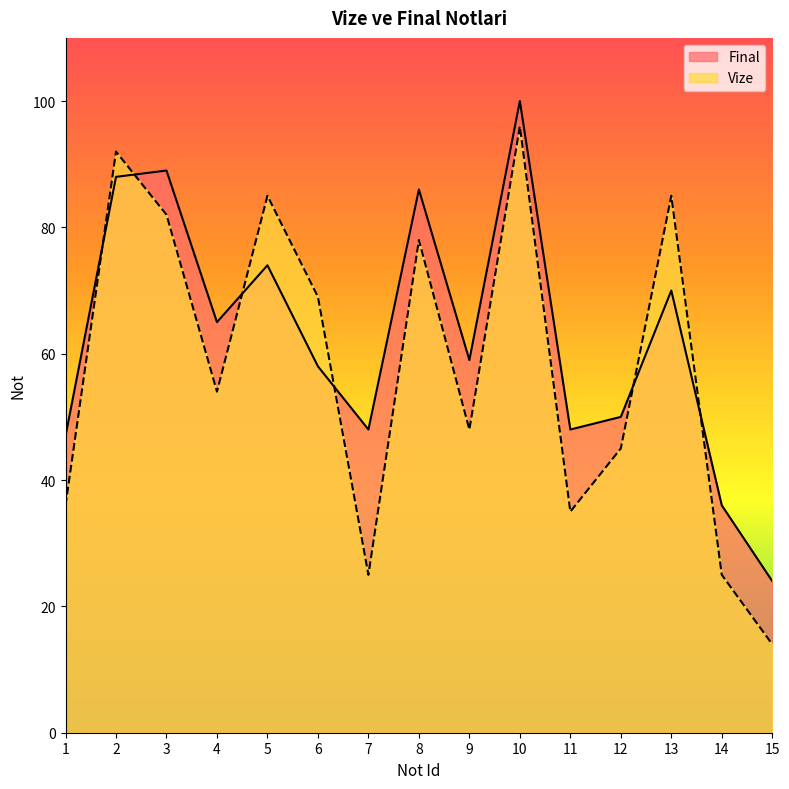

After their last crossing, which series has the higher values: Vize or Final?

Final